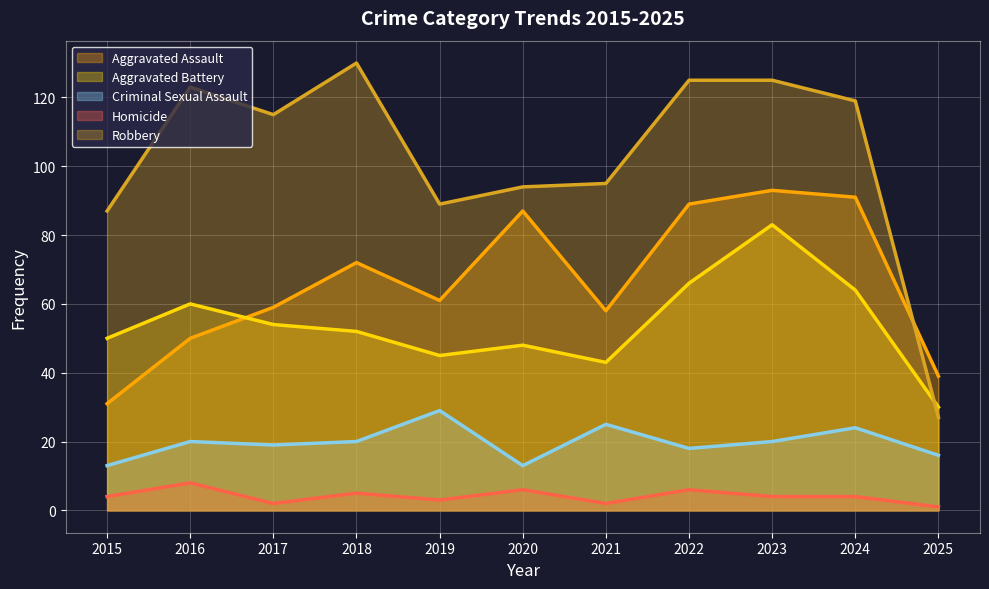

Rank the series by their maximum value, from highest to lowest.

Robbery, Aggravated Assault, Aggravated Battery, Criminal Sexual Assault, Homicide